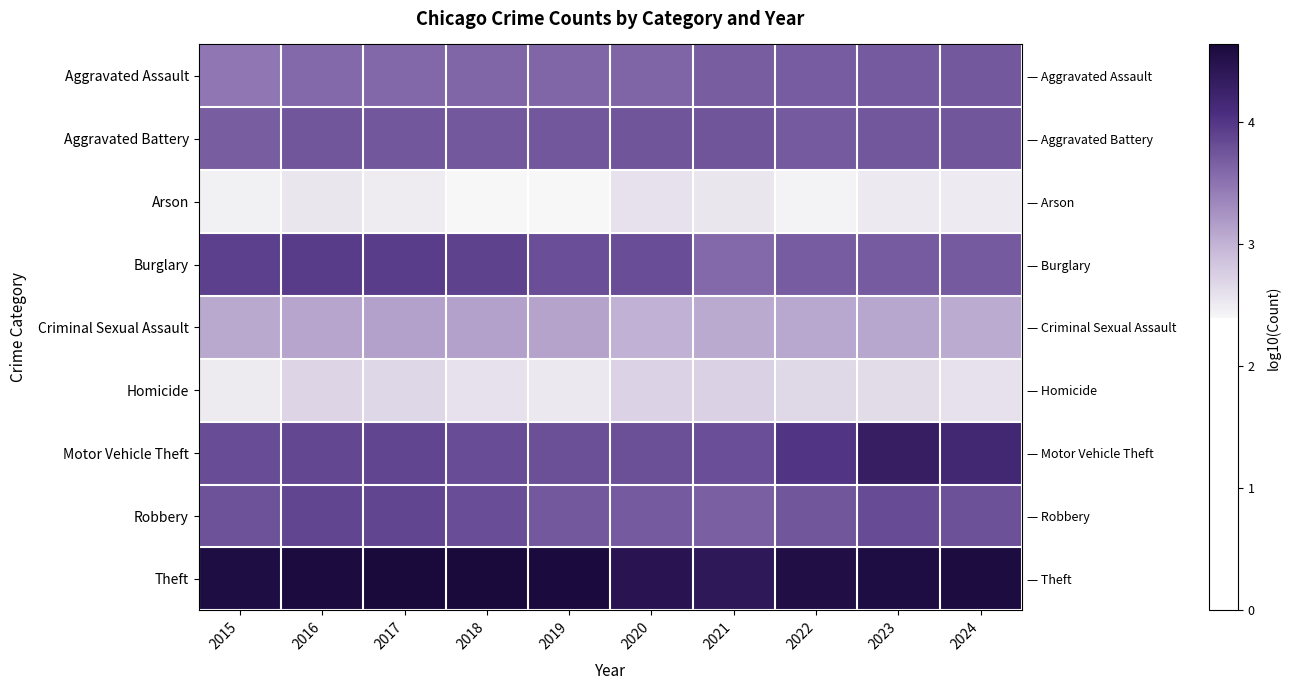

True or false: Criminal Sexual Assault has a value of 5.3 at 2018.

False